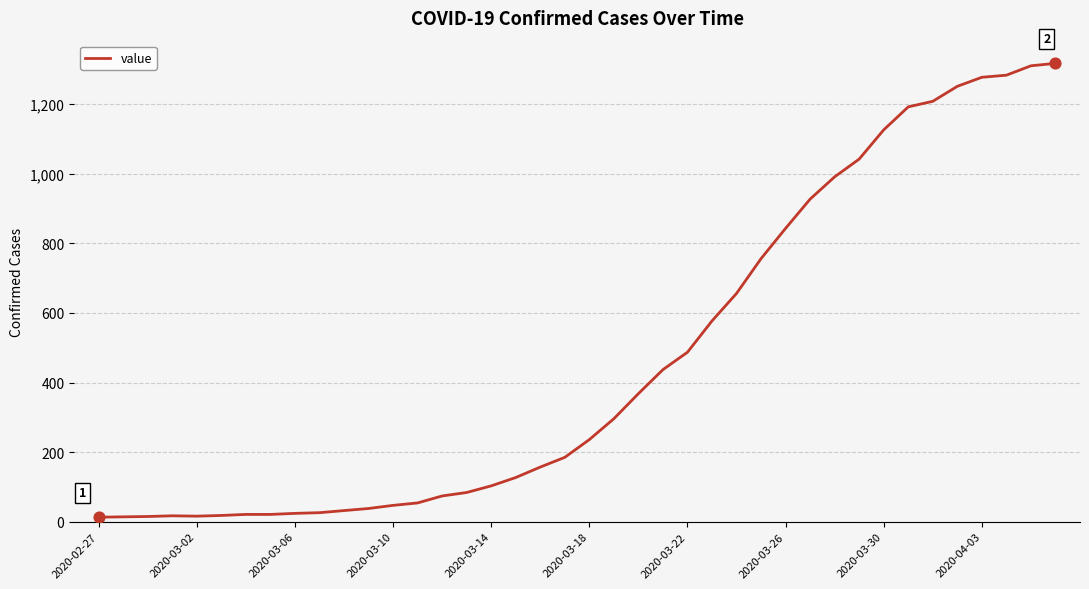

What is the maximum value shown in the chart?

1317